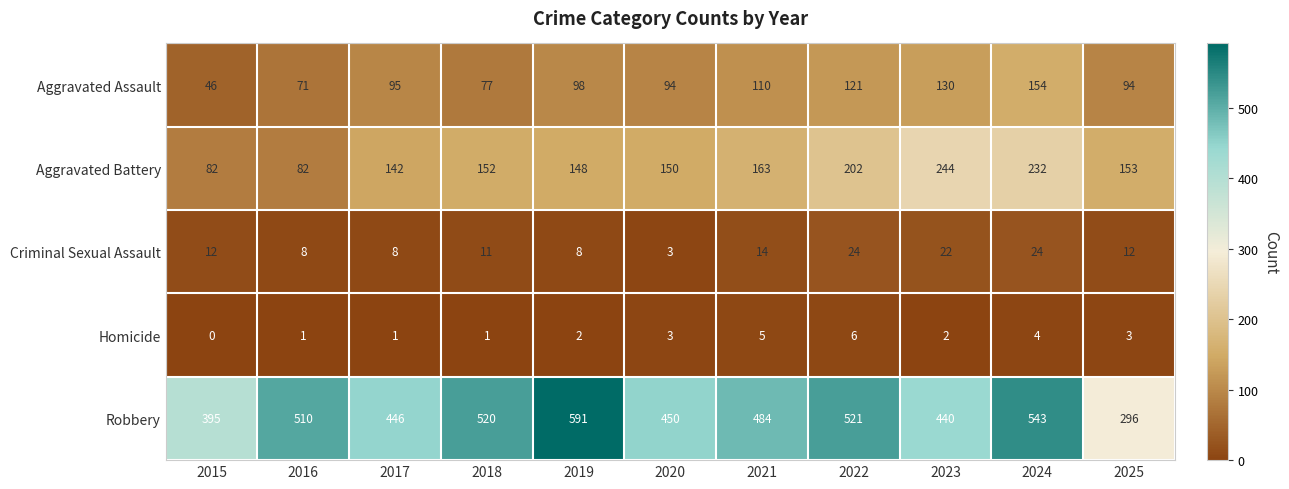

Between 2024 and 2025, which series saw the biggest shift?

Robbery